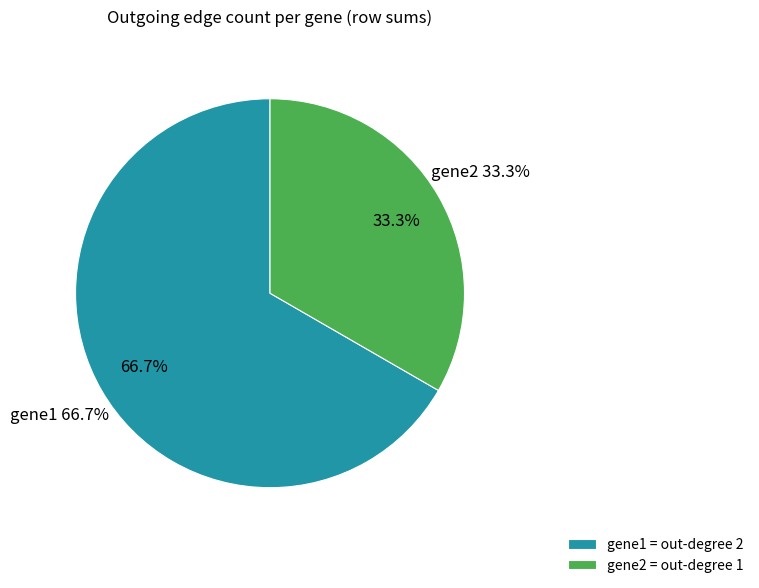

Does gene3 represent more than half of the total?

No